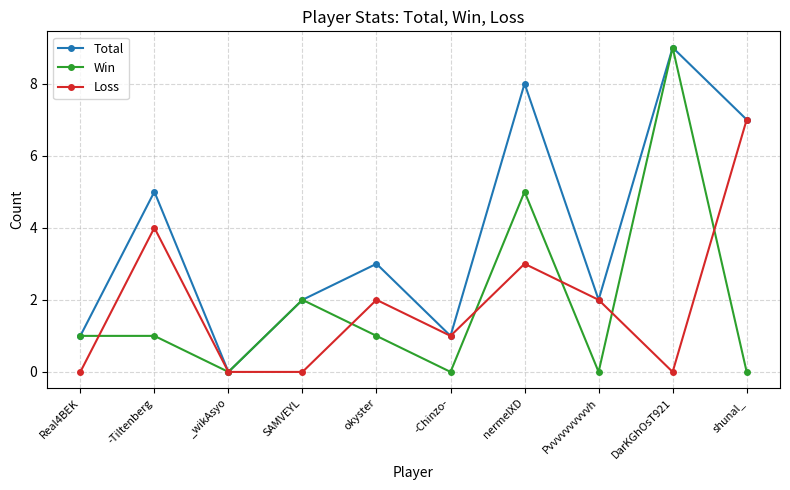

What is the difference between the highest and lowest values at -Tiltenberg?

4